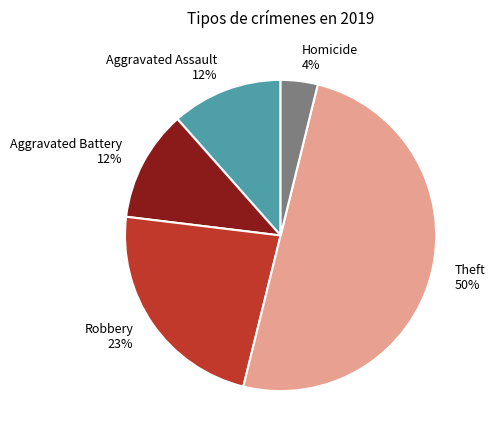

To the nearest percent, what portion does Aggravated Assault represent?

12%